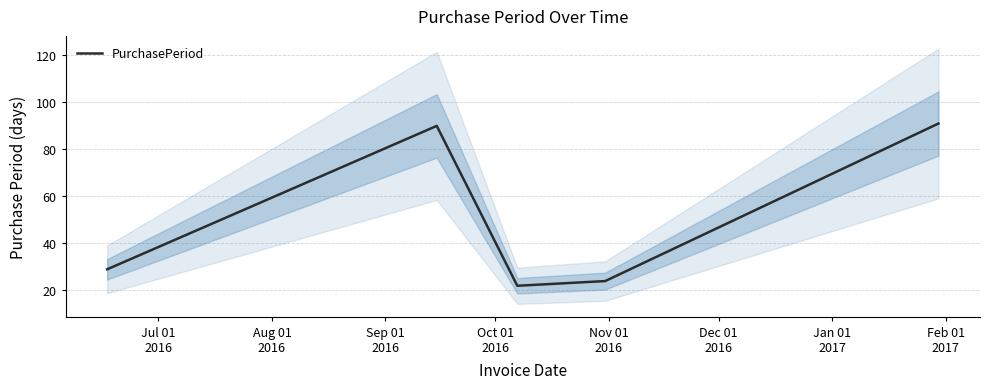

Reading right to left, extract all data points from this chart.

91	24	22	90	29